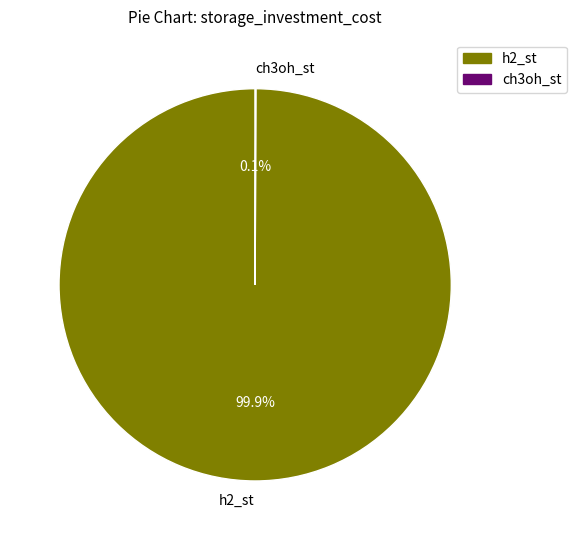

Is there any slice that represents more than half of the pie?

Yes